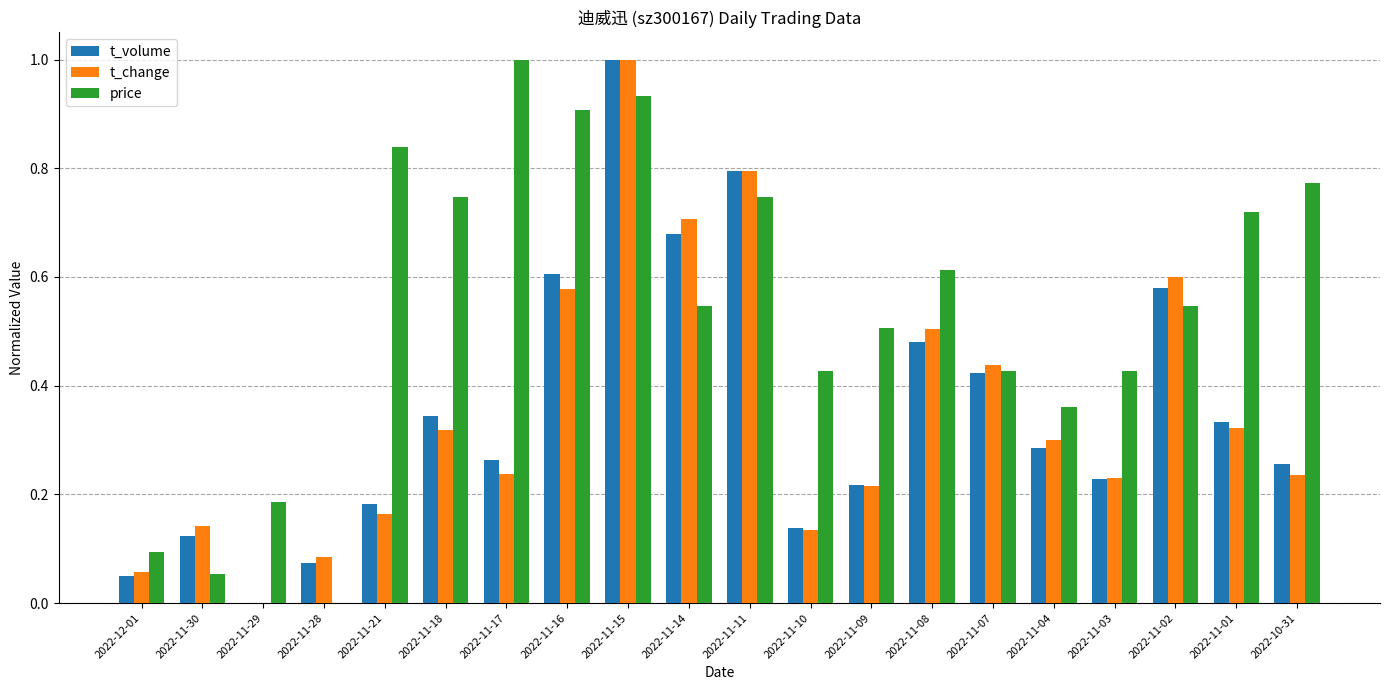

How many values in price are above zero?

19